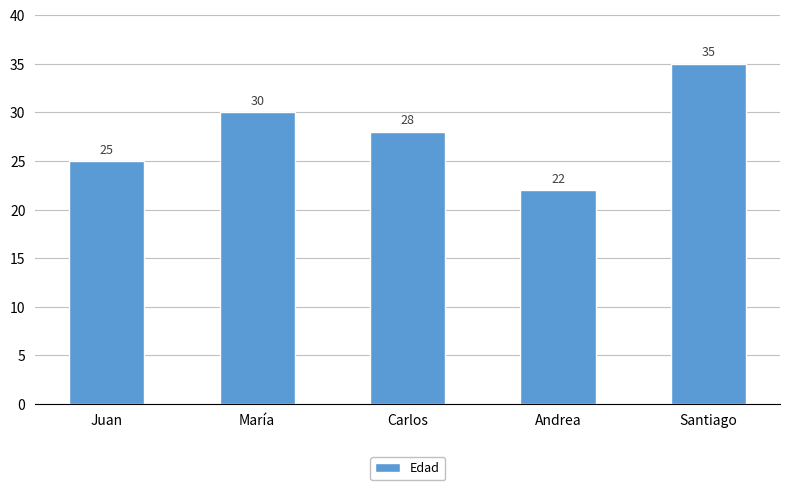

List the labels in order of value, largest first.

Santiago, María, Carlos, Juan, Andrea